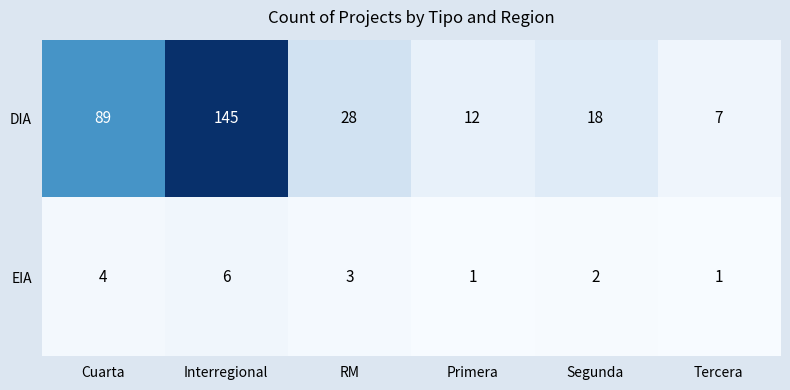

Reading right to left, transcribe all the data shown in this chart.

DIA: Tercera=7	Segunda=18	Primera=12	RM=28	Interregional=145	Cuarta=89
EIA: Tercera=1	Segunda=2	Primera=1	RM=3	Interregional=6	Cuarta=4